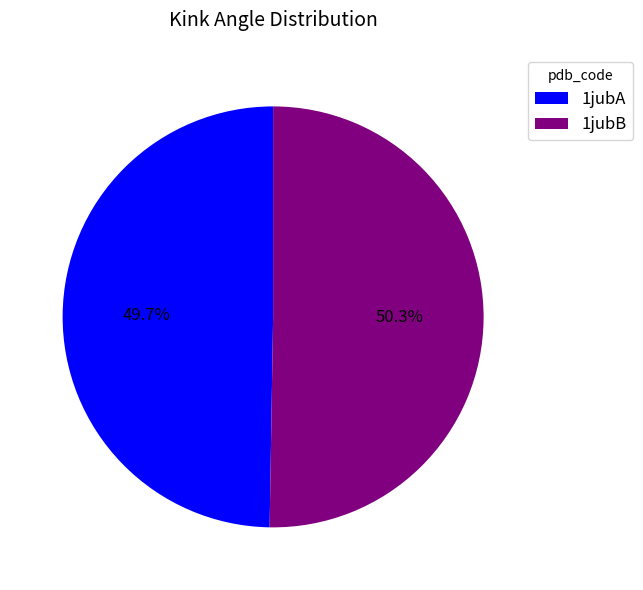

Is it true that 1jubB is 45% of the pie?

False